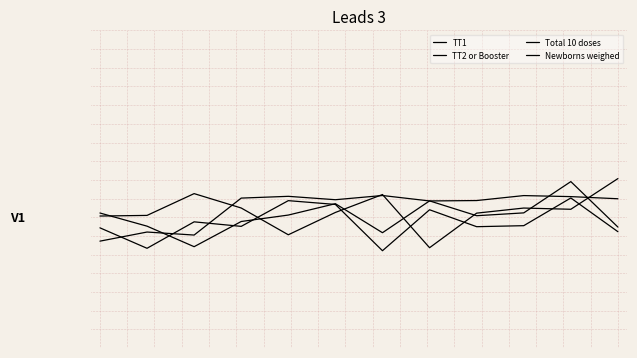

What is the smallest value displayed?

3.2